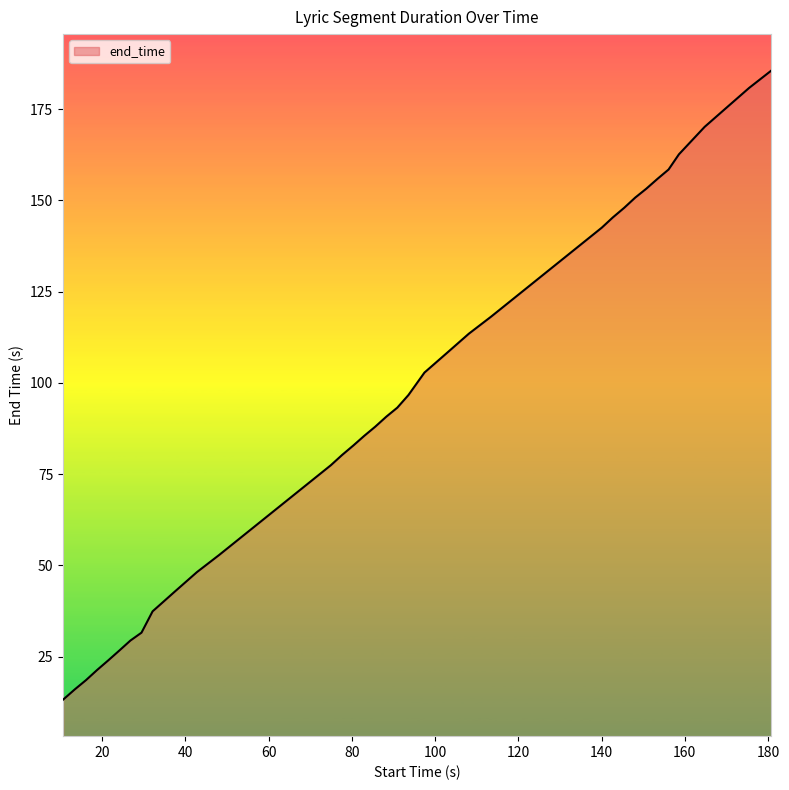

What is the difference between the maximum and minimum values?

172.4